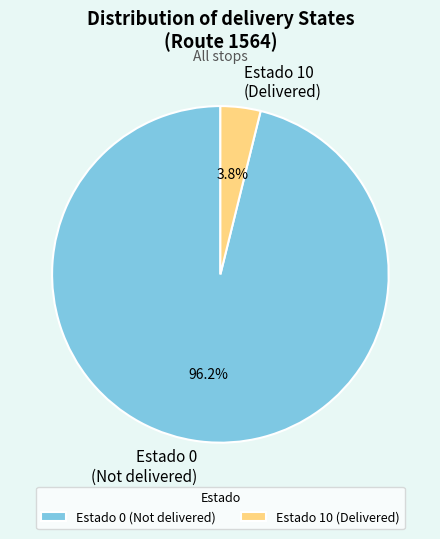

How many slices are in this pie chart?

2